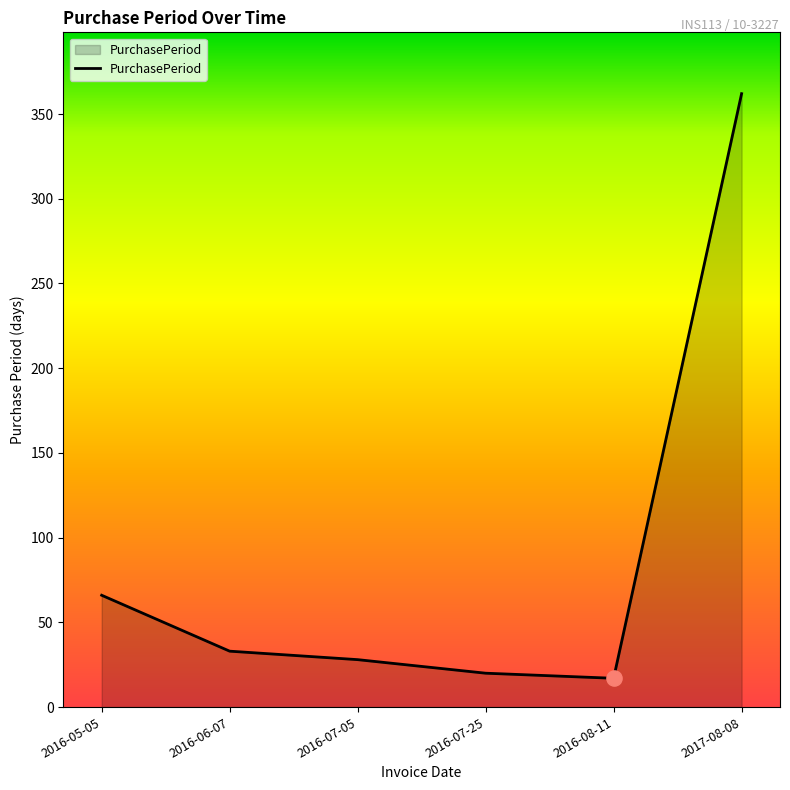

What is the ratio of the value at 2016-07-25 to the value at 2016-05-05?

0.3